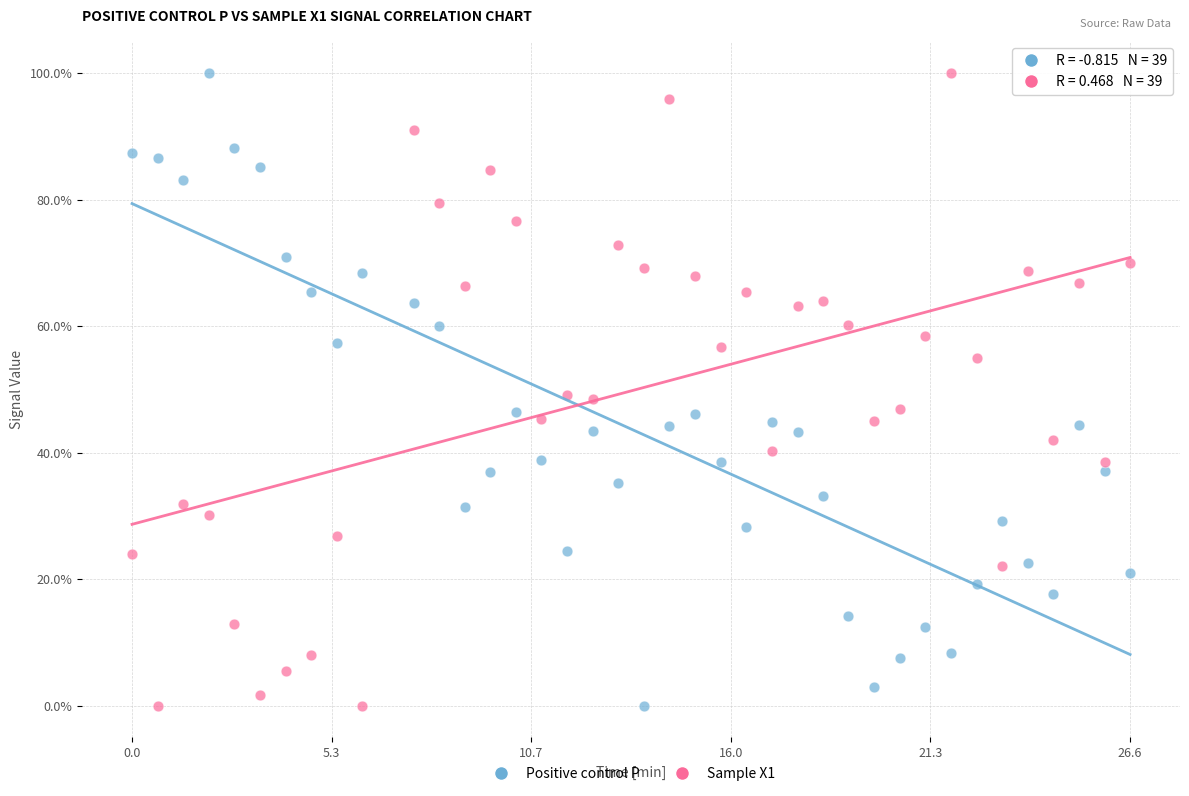

What are all the series names shown in the legend?

Positive control P, Sample X1